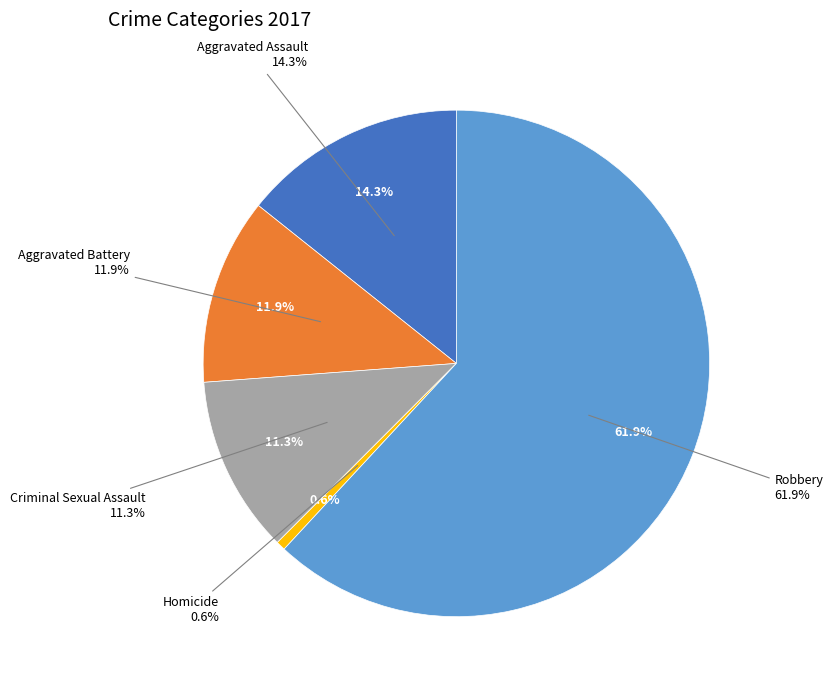

To the nearest percent, what is the difference between the largest and smallest slice percentages?

61%